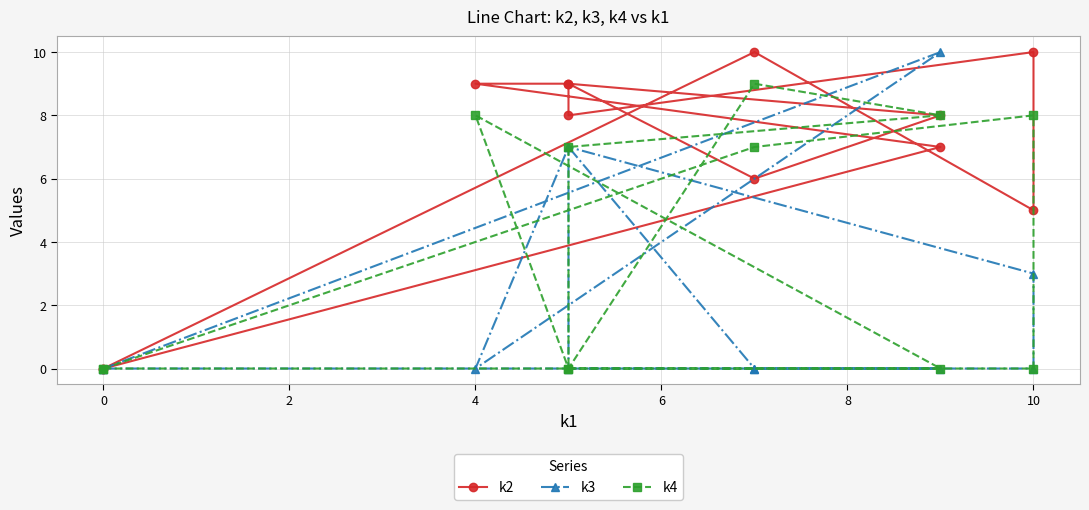

Reading left to right, what are all the values shown in this chart?

k2: 0	10	5	10	8	9	8	6	9	9	7	0
k3: 0	0	0	3	7	0	0	0	7	0	10	0
k4: 0	7	8	0	0	7	8	9	0	8	0	0